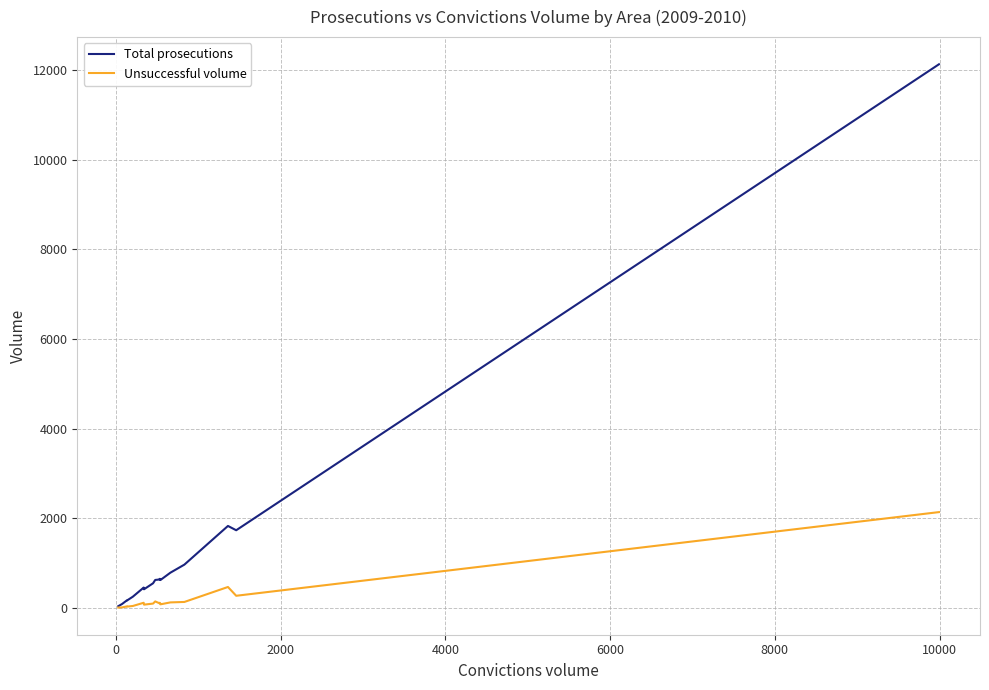

What is the maximum value shown in the chart?

12131